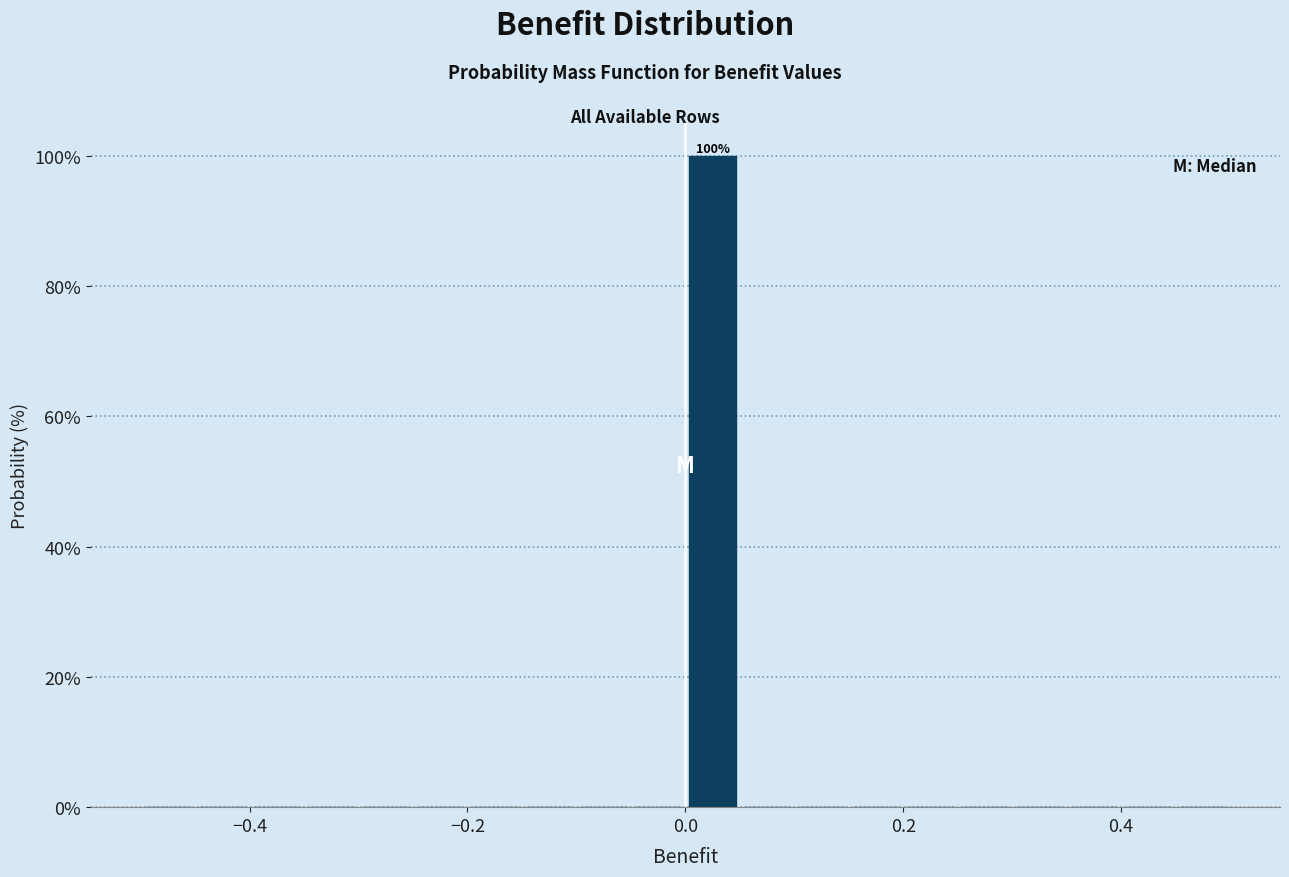

Around what value on the x-axis is the tallest bar? Give the approximate position of its centre, as read against the axis.

0.02